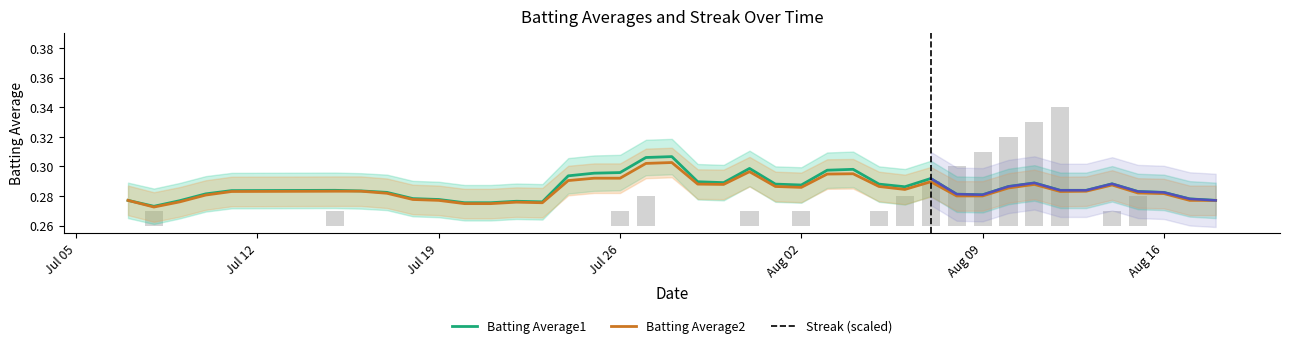

Which series has the widest spread of values?

Batting Average1